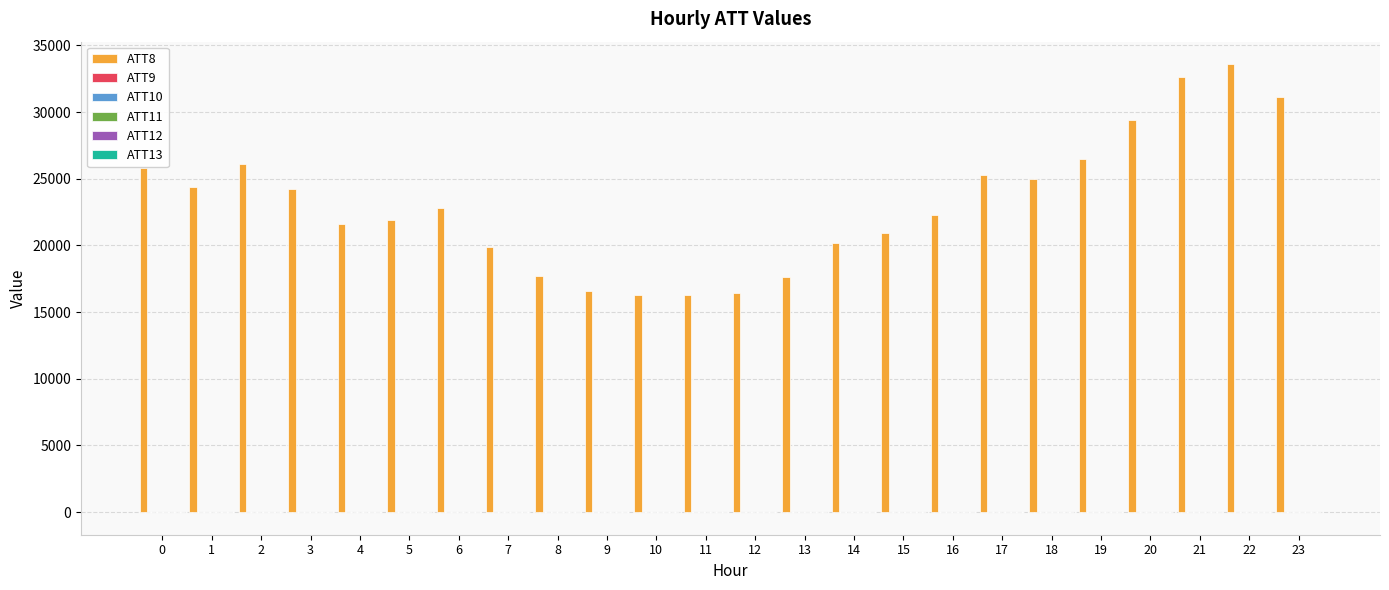

What is the maximum value shown in the chart?

33600.0